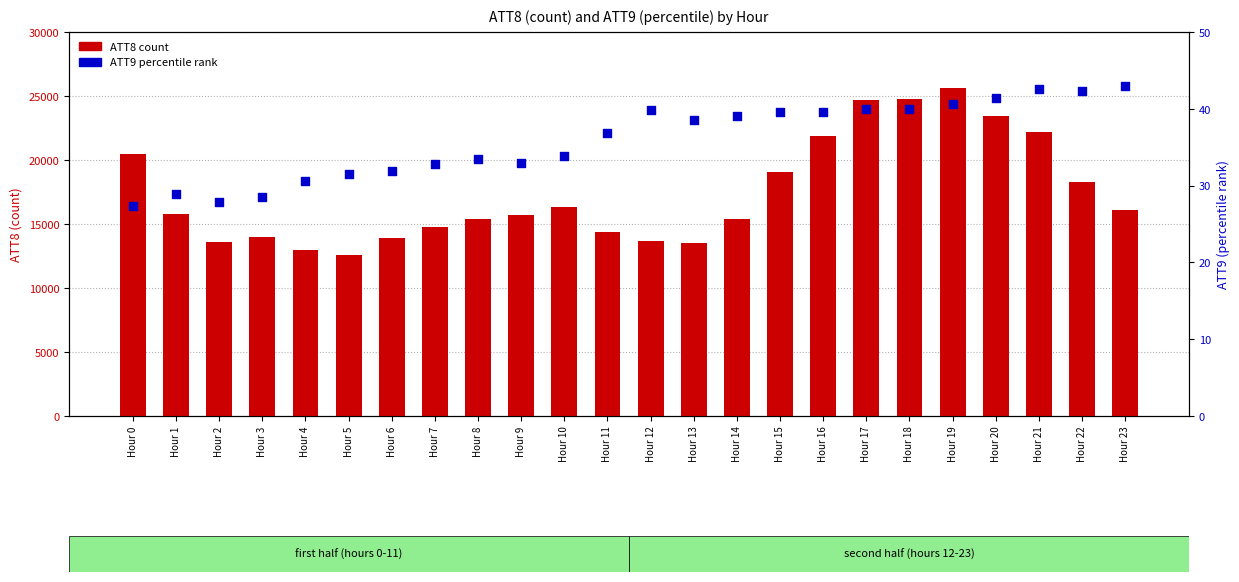

At which category is the sum across all series the highest?

Hour 19